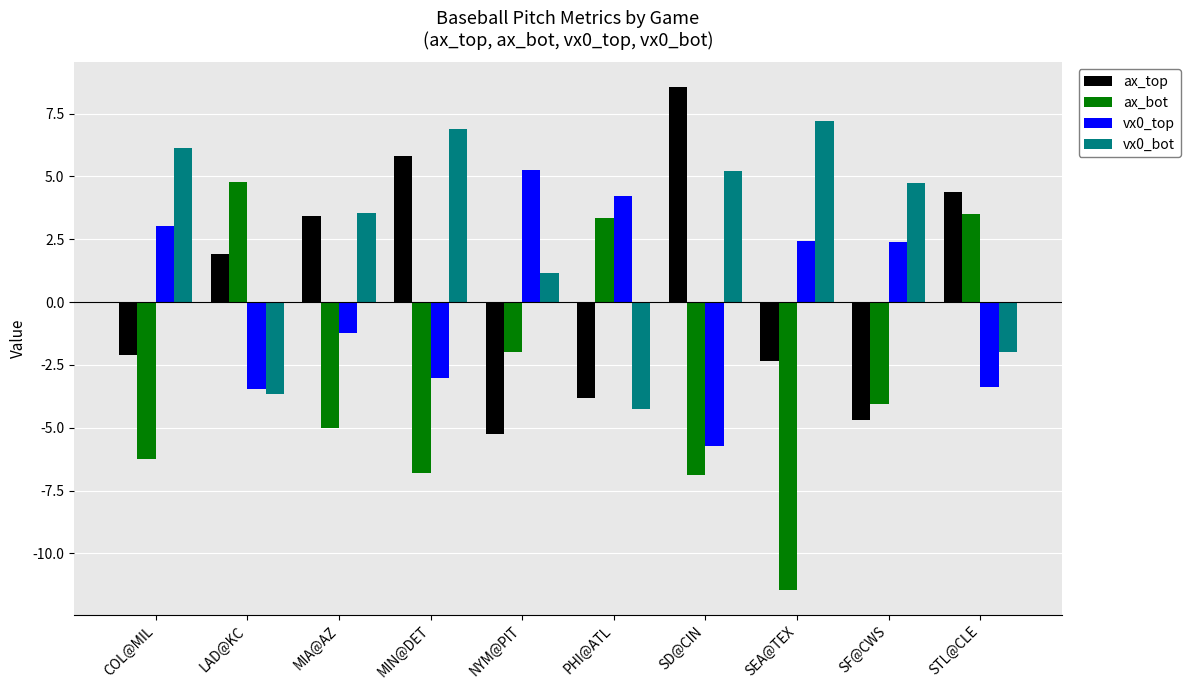

What are all the series names shown in the legend?

ax_top, ax_bot, vx0_top, vx0_bot